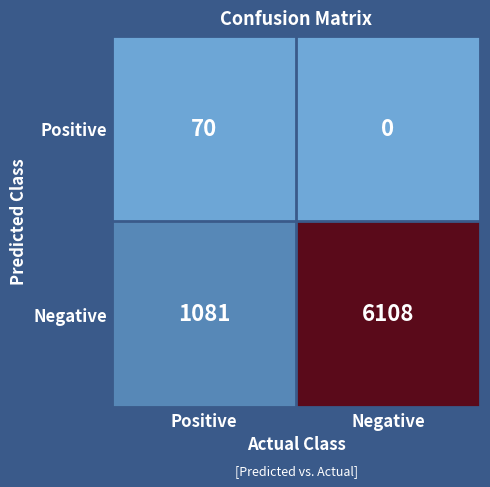

What is the sum of the Positive values at Positive and Negative?

70